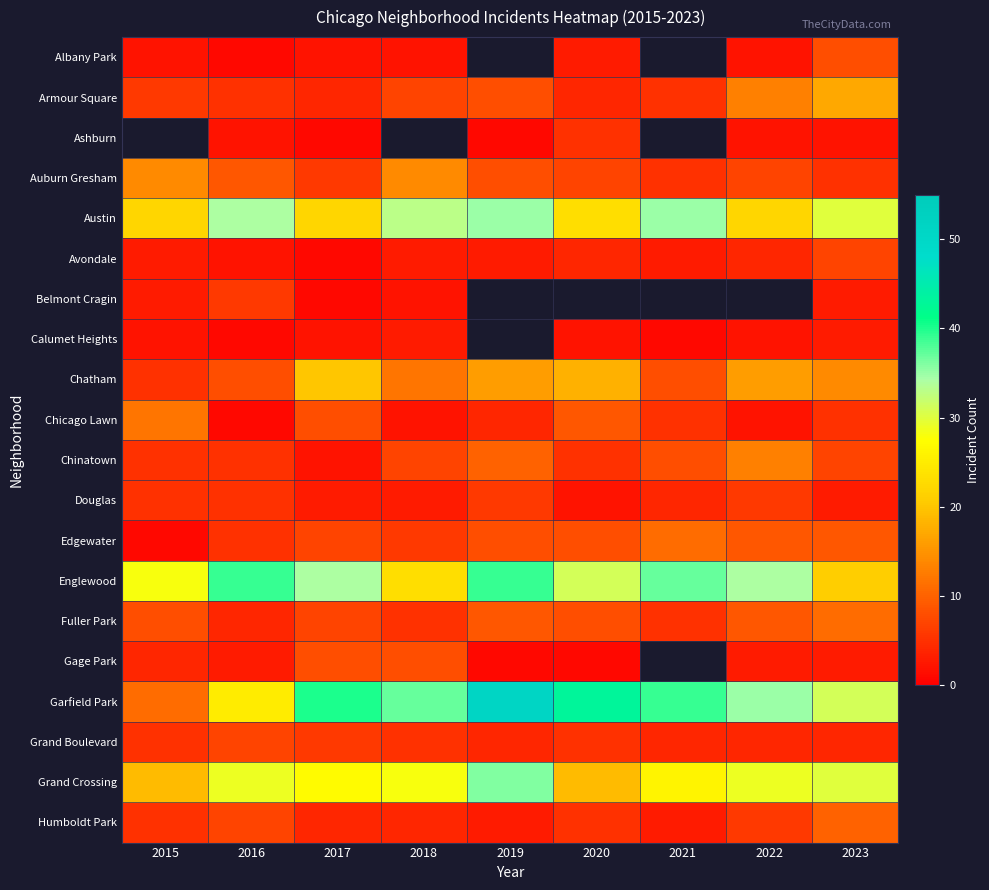

What is the difference between the maximum and minimum values in the Chicago Lawn series?

11.0